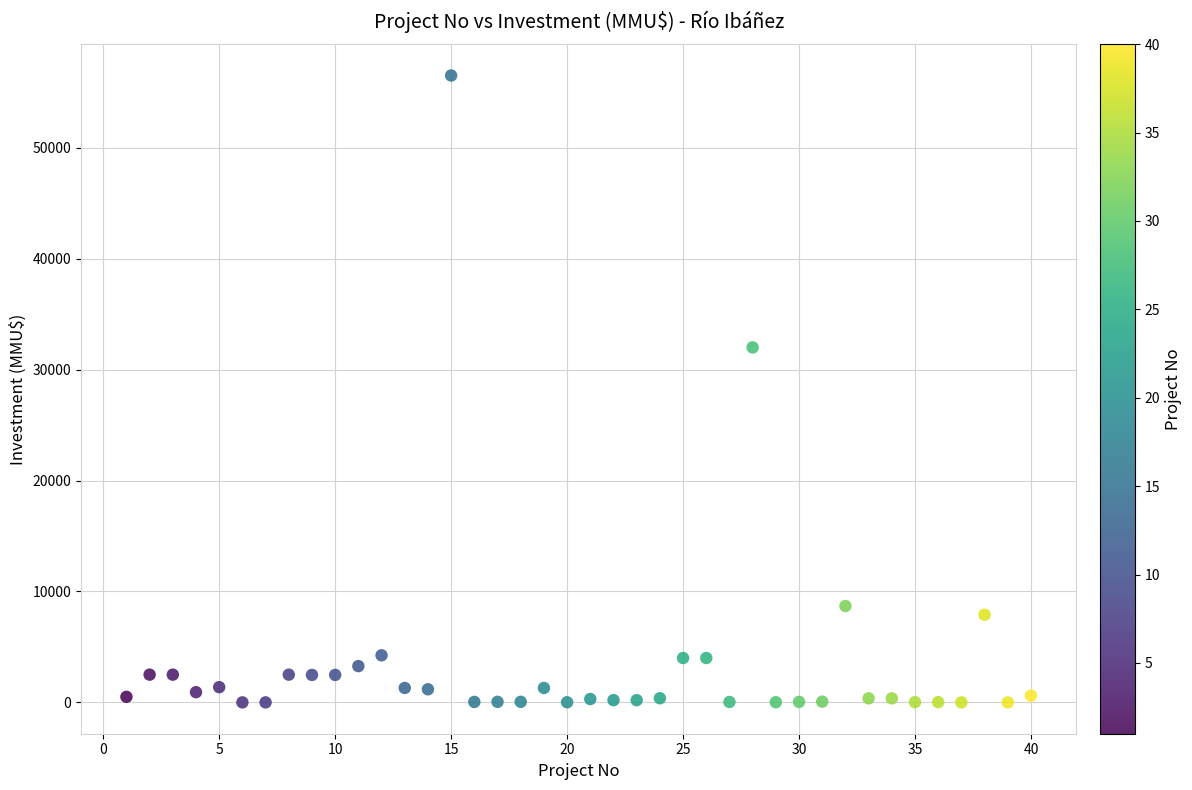

What is the range of X values (max minus min)?

39